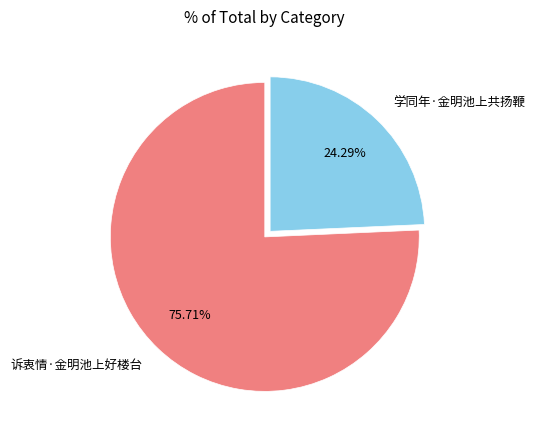

Which category has the smallest portion of the pie?

学同年·金明池上共扬鞭